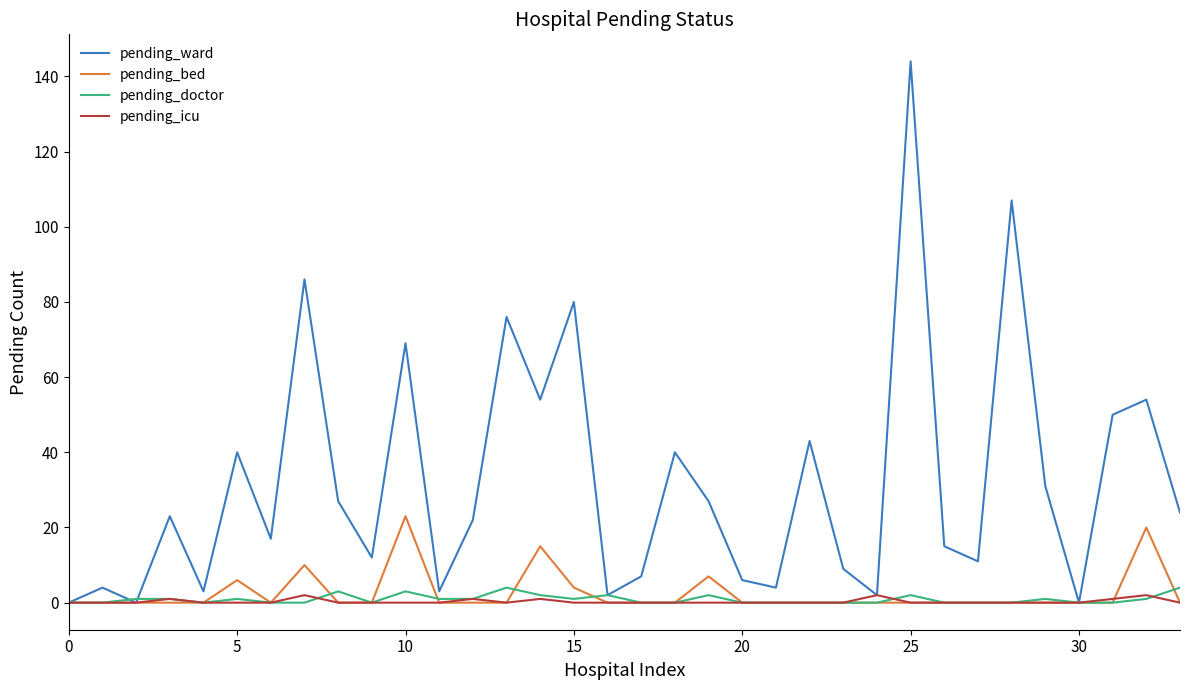

Rank the series by their maximum value, from highest to lowest.

pending_ward, pending_bed, pending_doctor, pending_icu